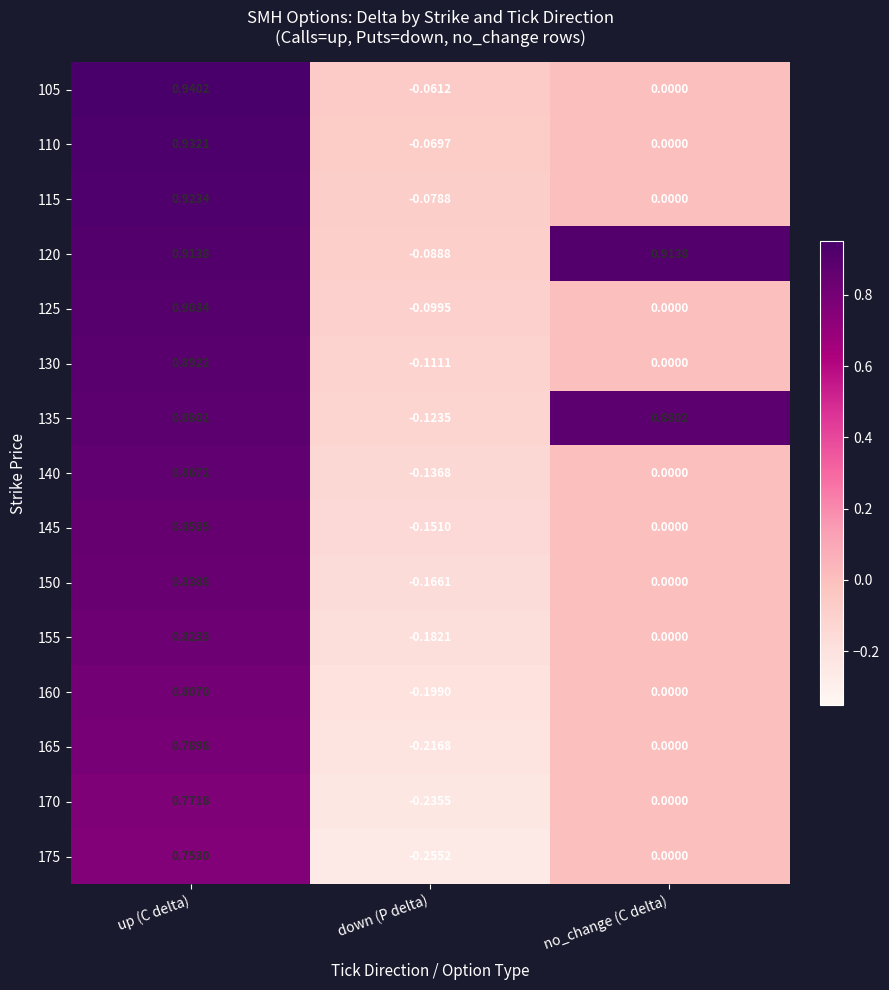

At which label does 130 first exceed 0?

up (C delta)